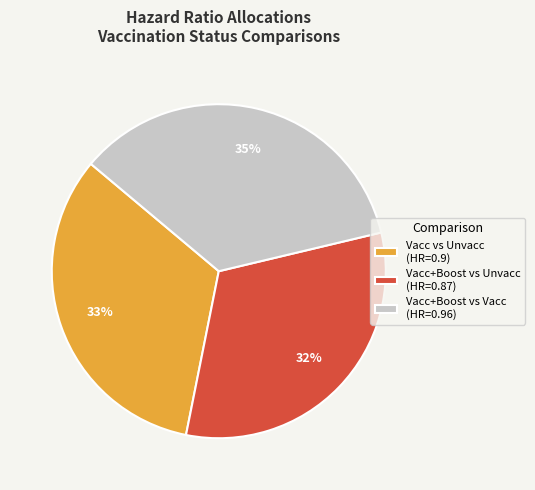

The Vacc vs Unvacc (HR=0.9) slice represents 33% of the pie. True or false?

True